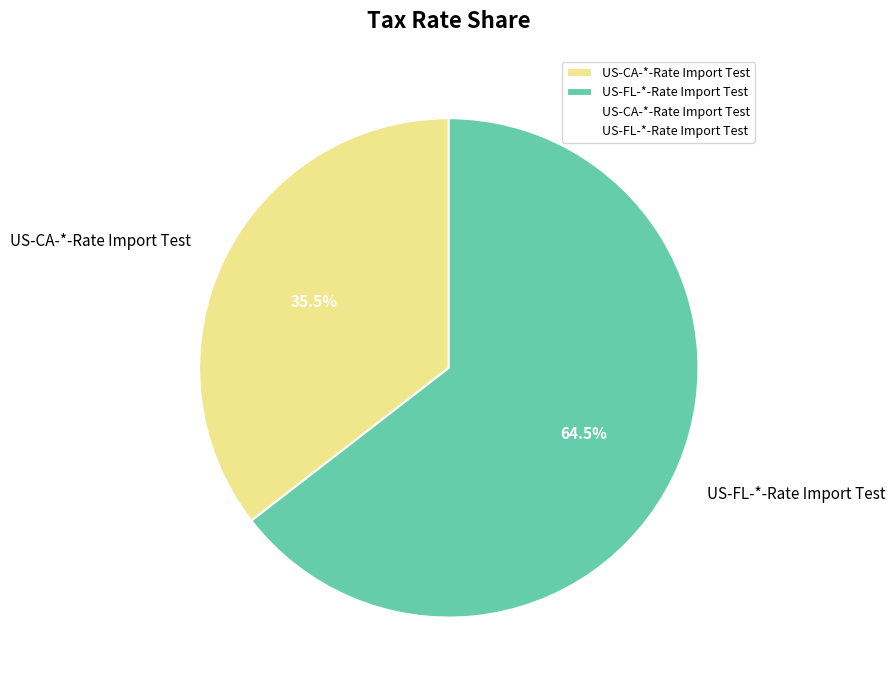

Which slice is the smallest?

US-CA-*-Rate Import Test